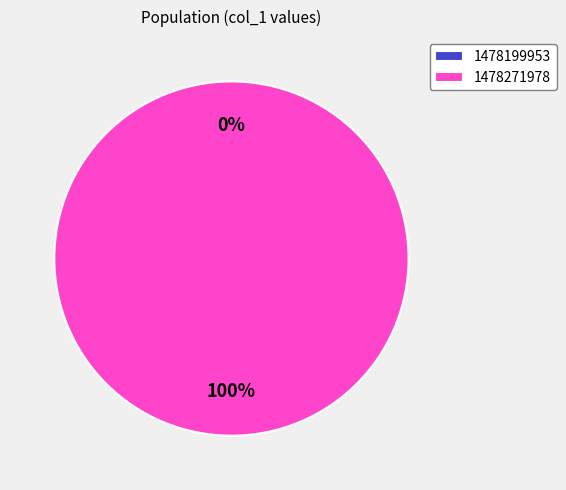

Rank the categories by value from lowest to highest.

1478199953, 1478271978